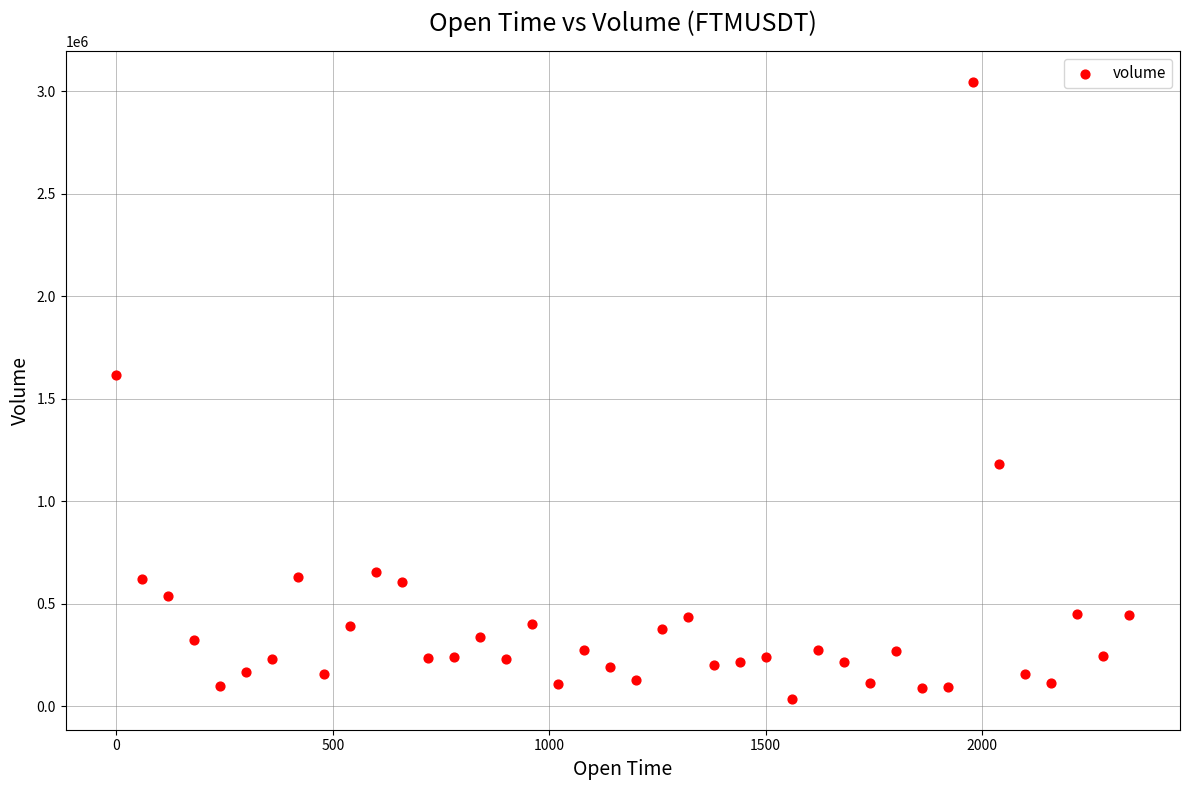

What is the range of Y values (max minus min)?

3009217